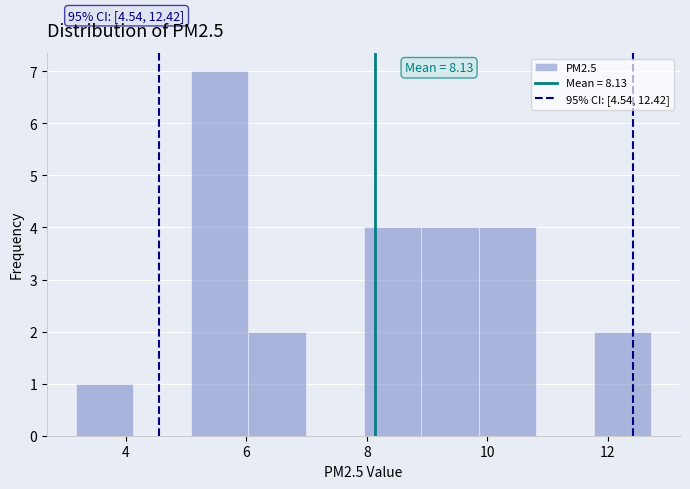

Over which range of the x-axis is the bar tallest?

5.0 to 6.0